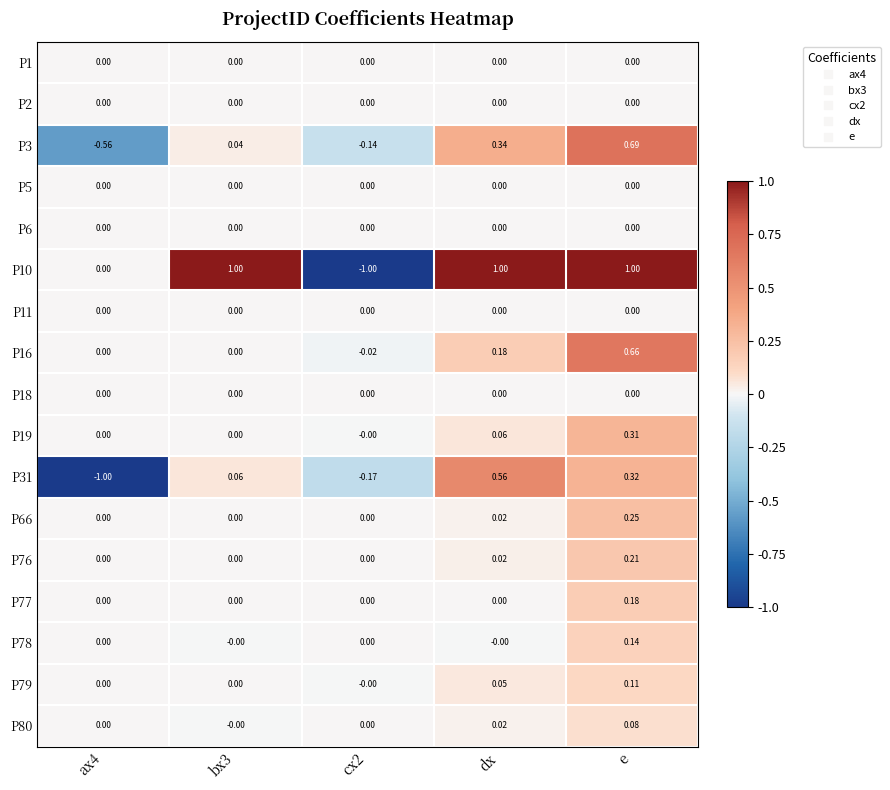

Which category has the highest value in the P31 series?

dx